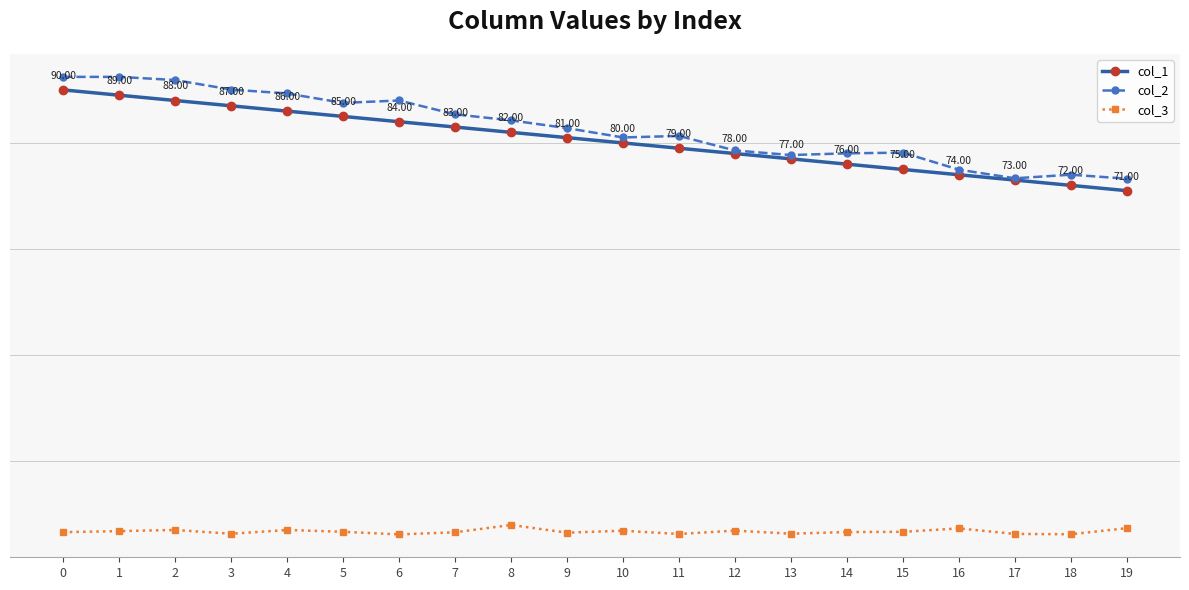

Rank the series at 18 from lowest to highest value.

col_3, col_1, col_2